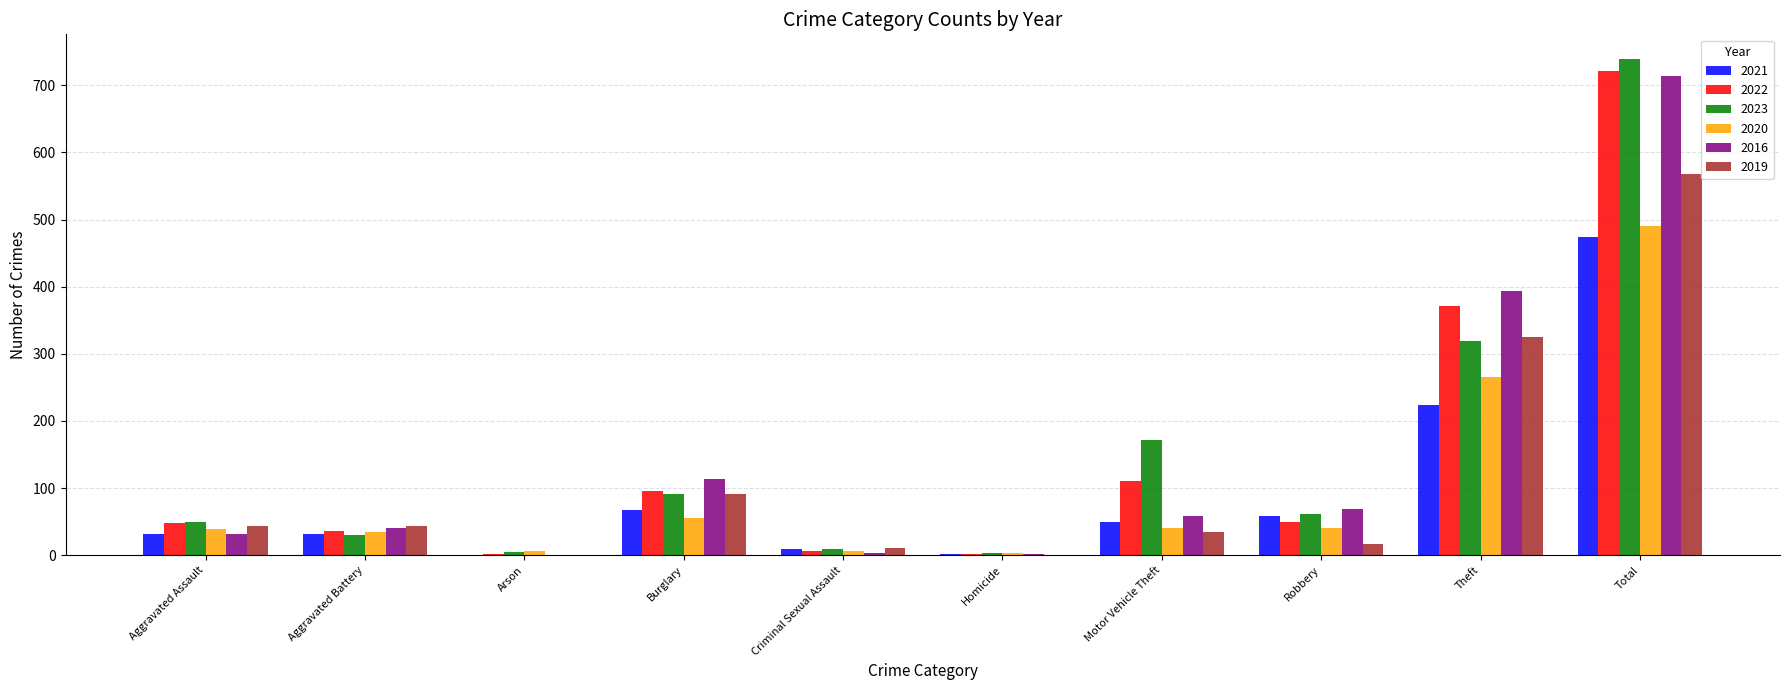

How many distinct data groups are displayed?

6